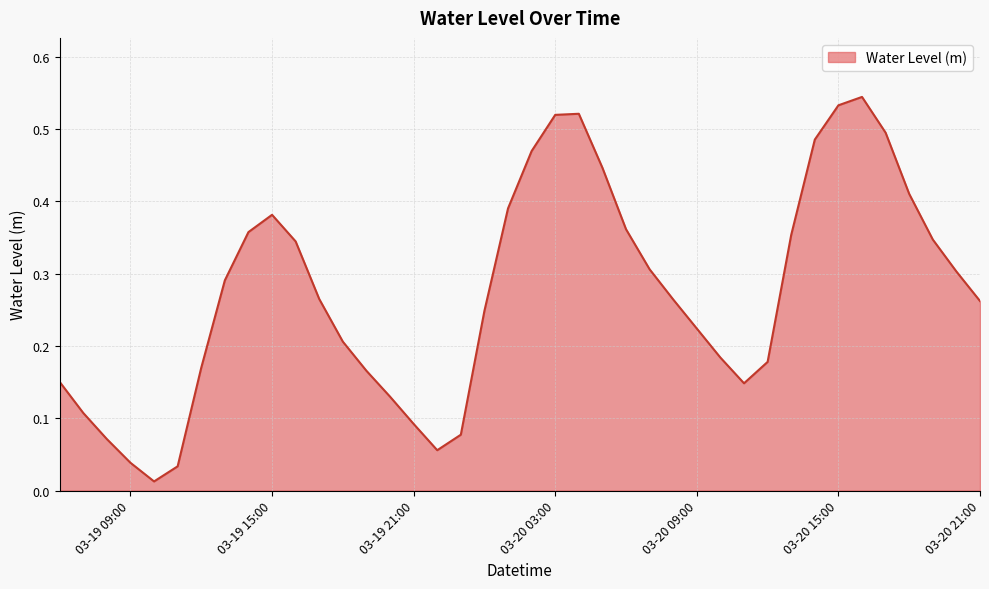

What is the sum of all values?

10.9